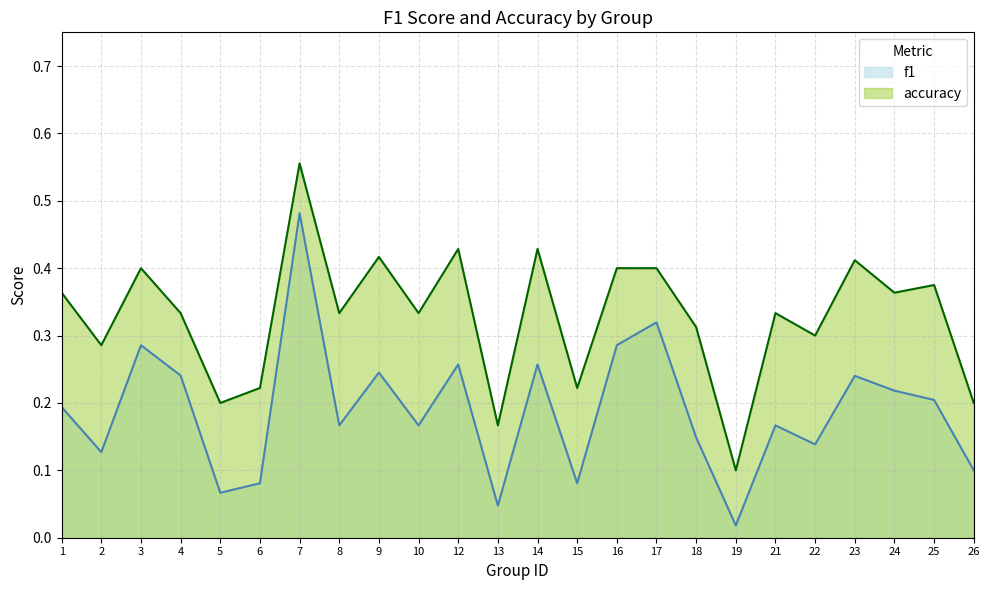

Read the f1 value at 4.

0.2